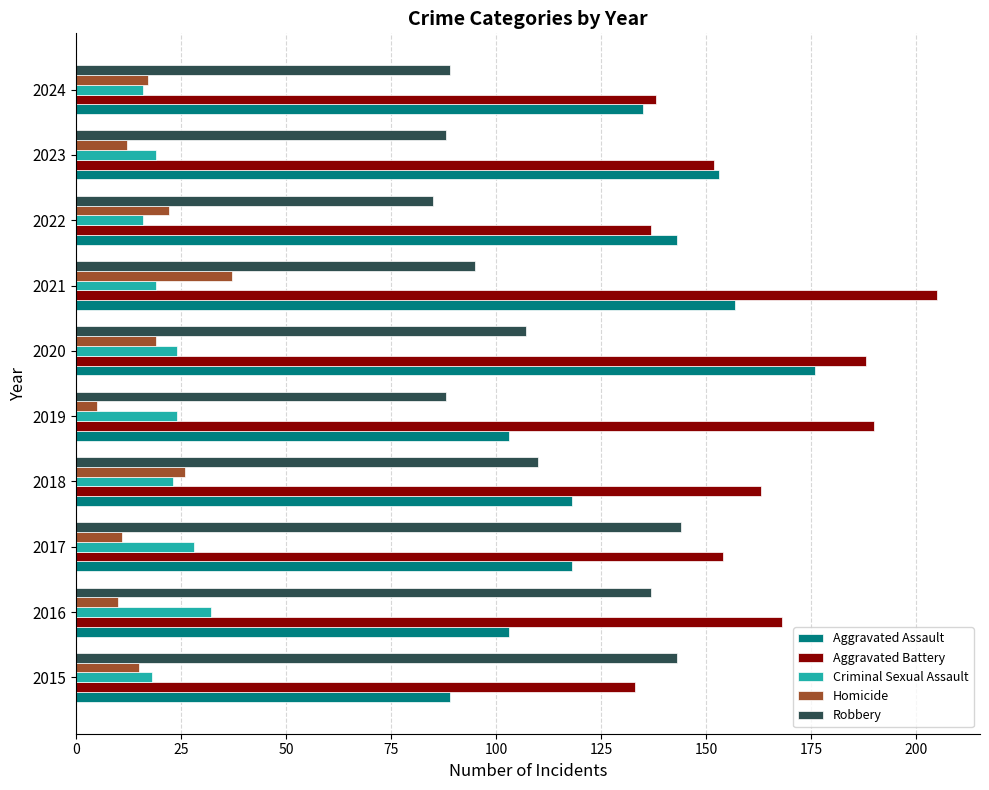

What is the total value across all series at 2022?

403